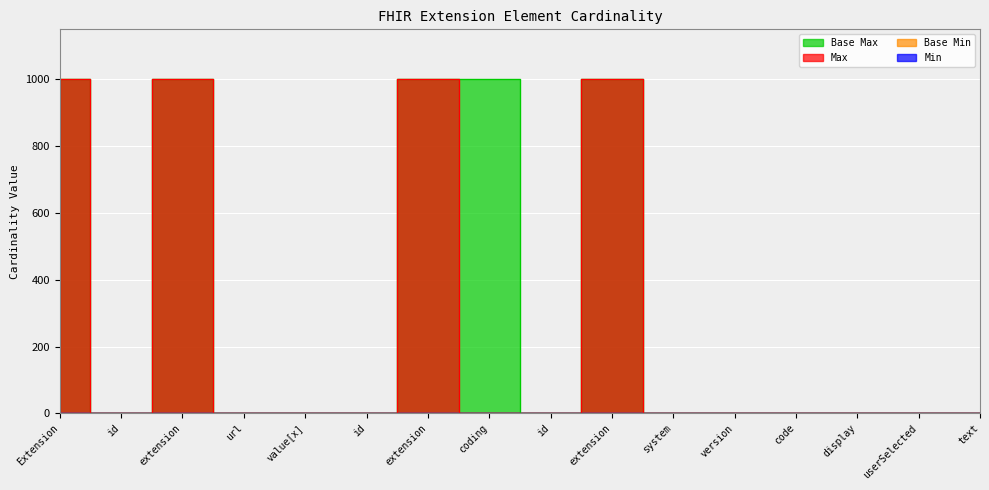

True or false: Max_numeric and Base Min intersect in this chart.

False